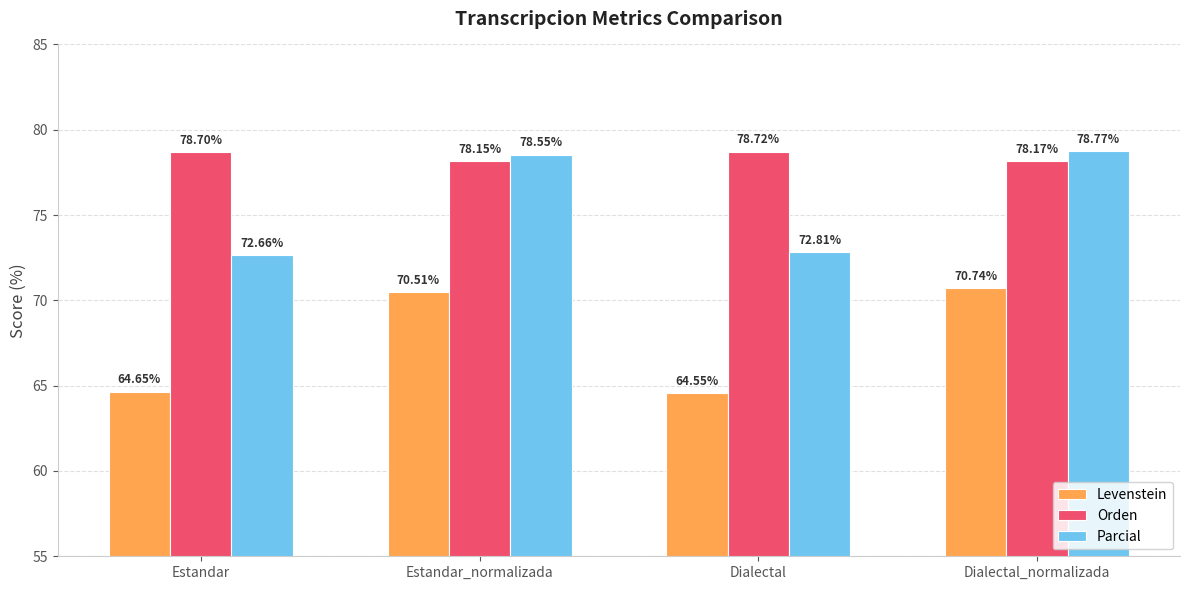

What is the label of the 2nd bar from the left?

Estandar_normalizada